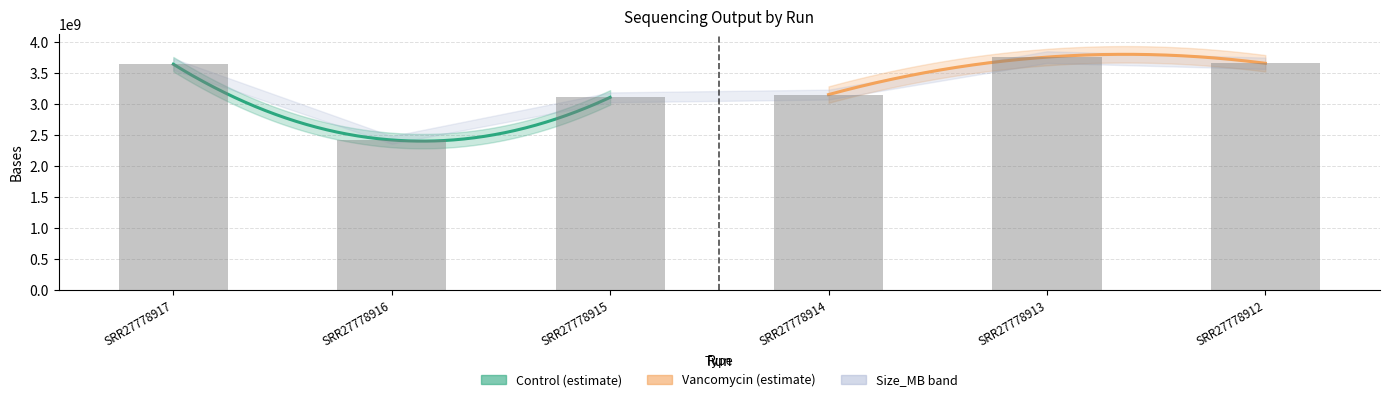

What is the sum of the values at SRR27778914 and SRR27778916?

5587061400